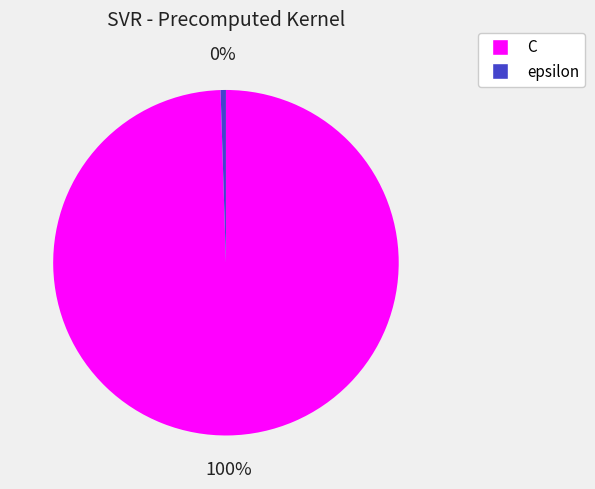

Is the sum of C and epsilon greater than half?

Yes